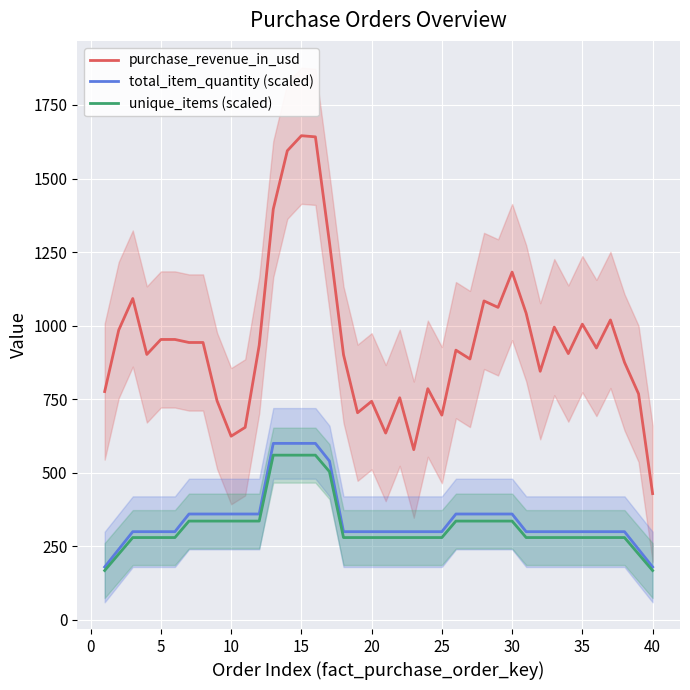

True or false: unique_items (scaled) and purchase_revenue_in_usd cross at least once.

False